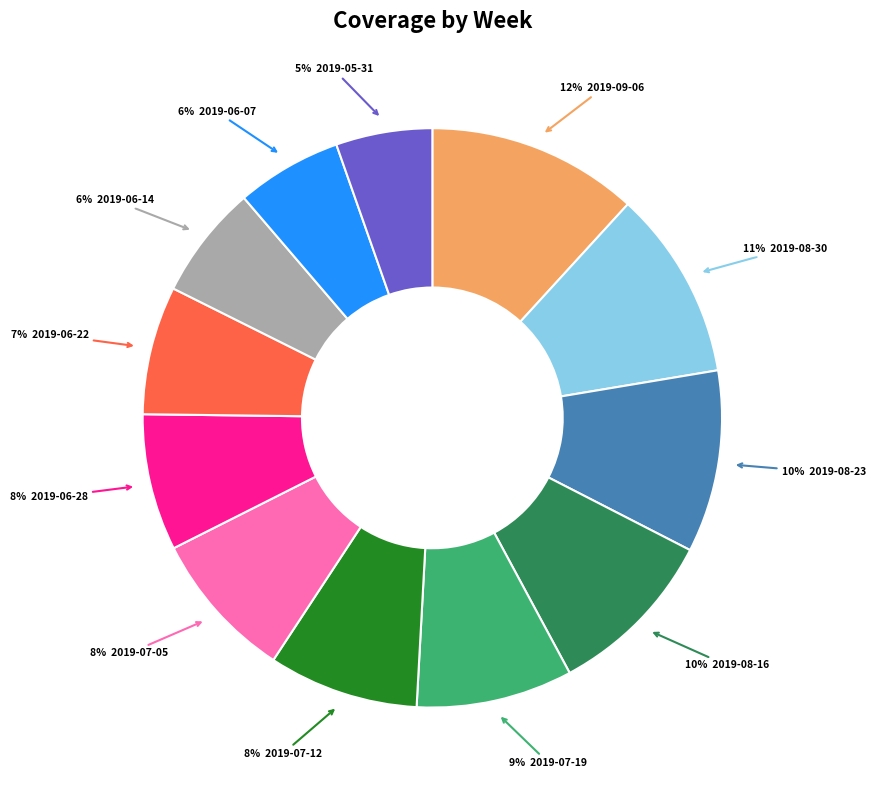

To the nearest percent, what is the average slice percentage?

8%